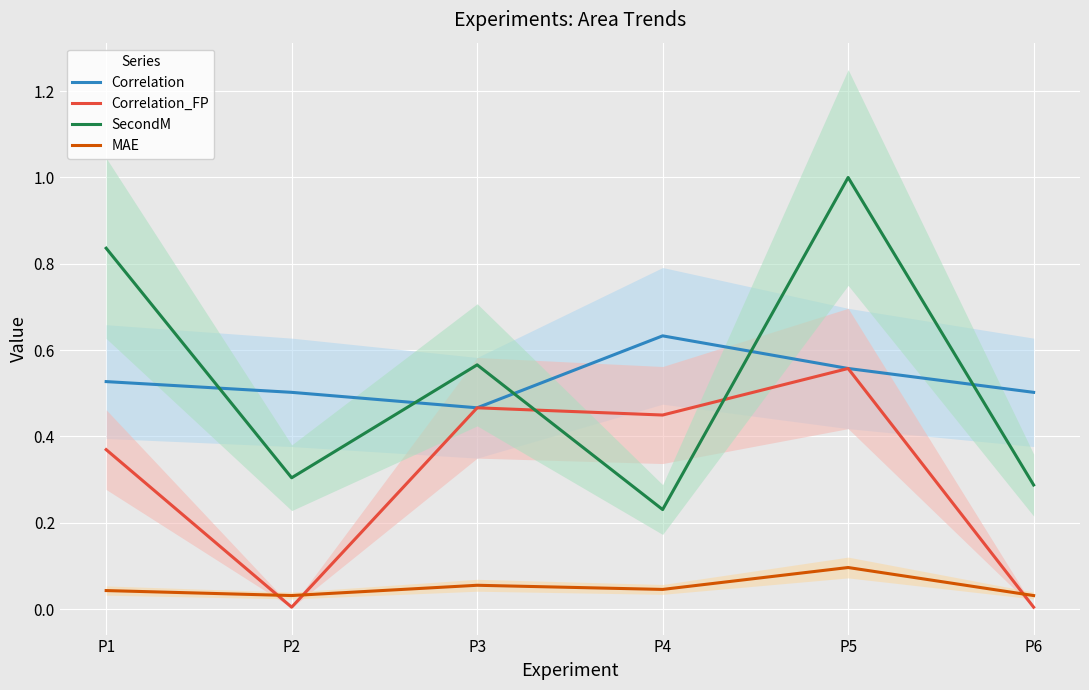

True or false: Correlation has more than 0 points higher than both neighbors.

True